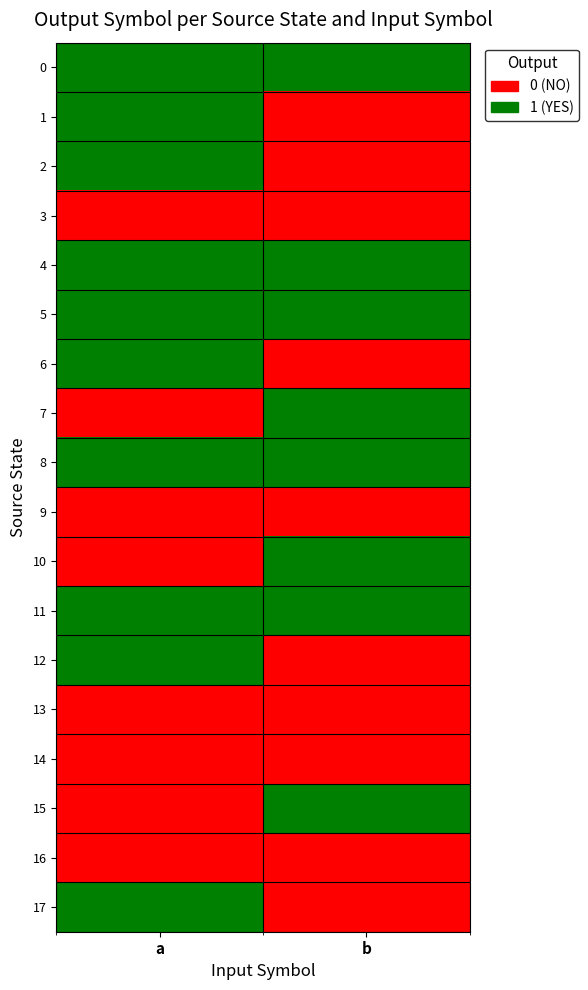

At which category is the sum across all series the highest?

a